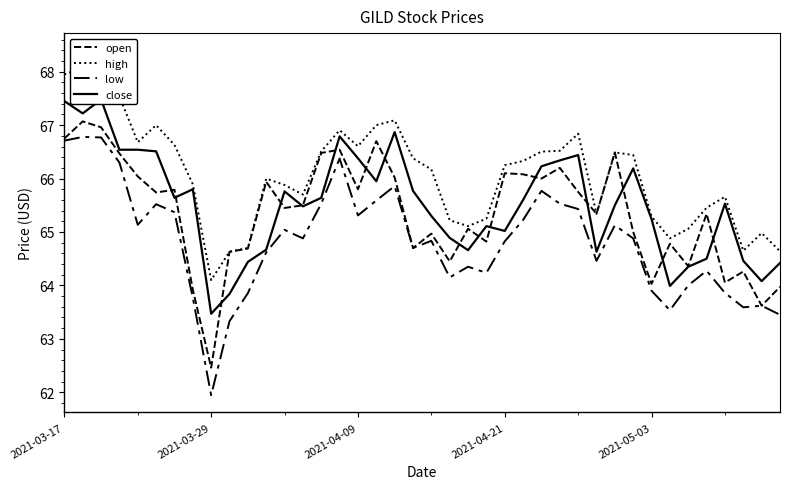

What is the maximum value shown in the chart?

68.4